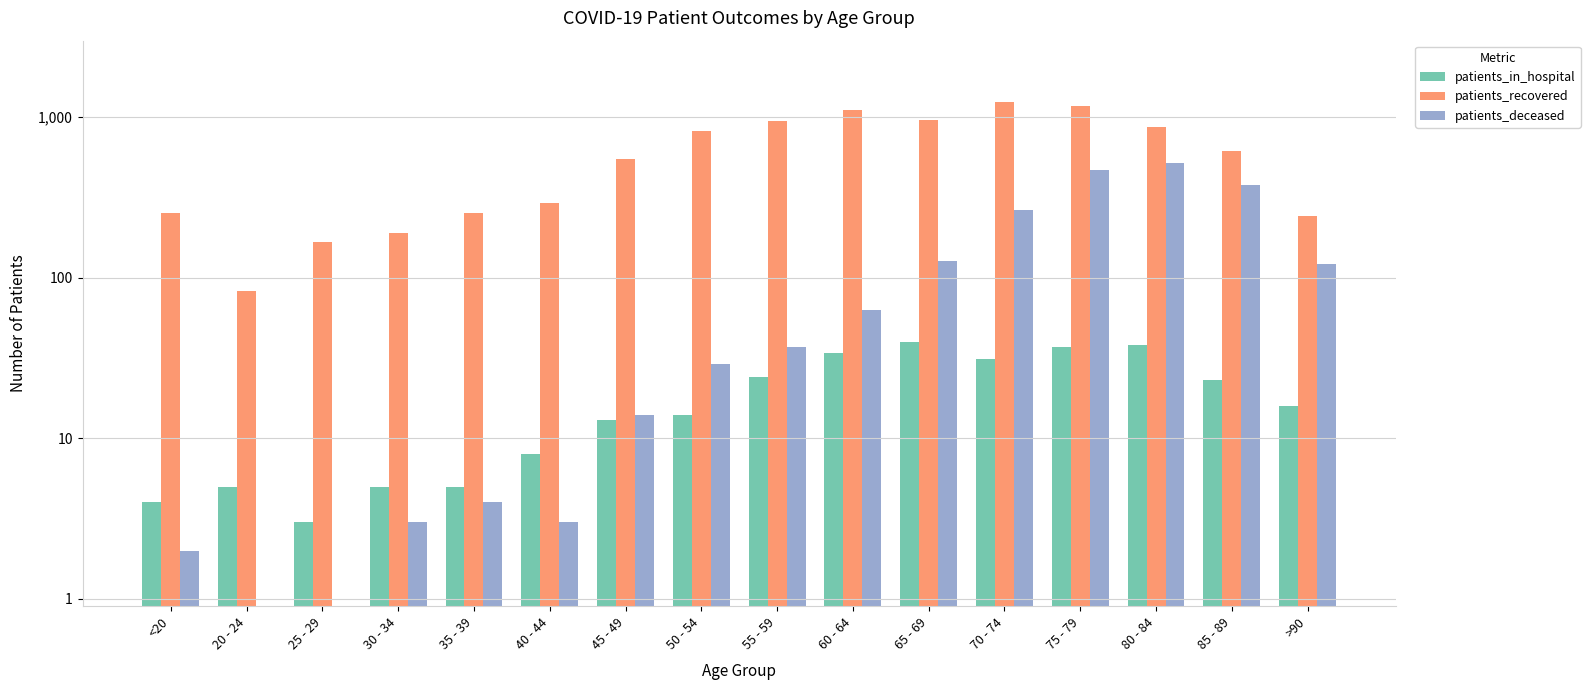

How many data points in patients_deceased are above 37?

7